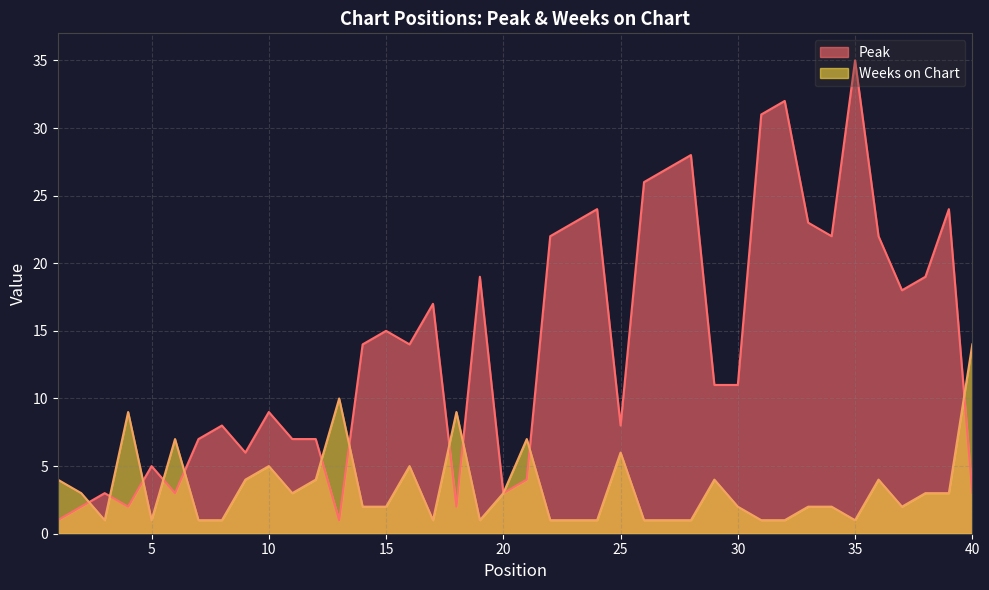

True or false: Peak and Weeks on Chart cross at least once.

True